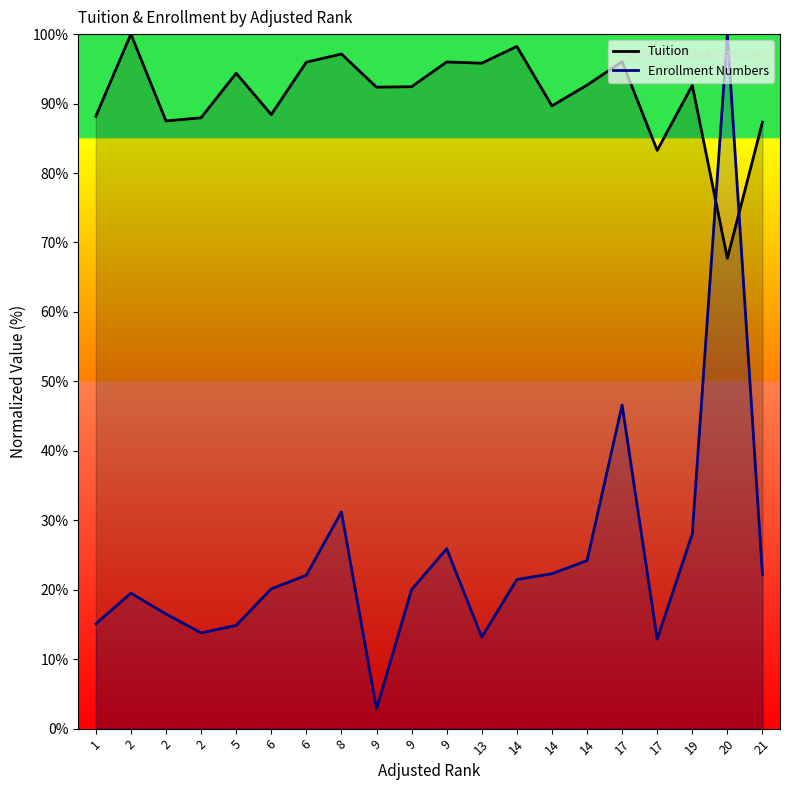

What is the total value across all series at 2?

119.5